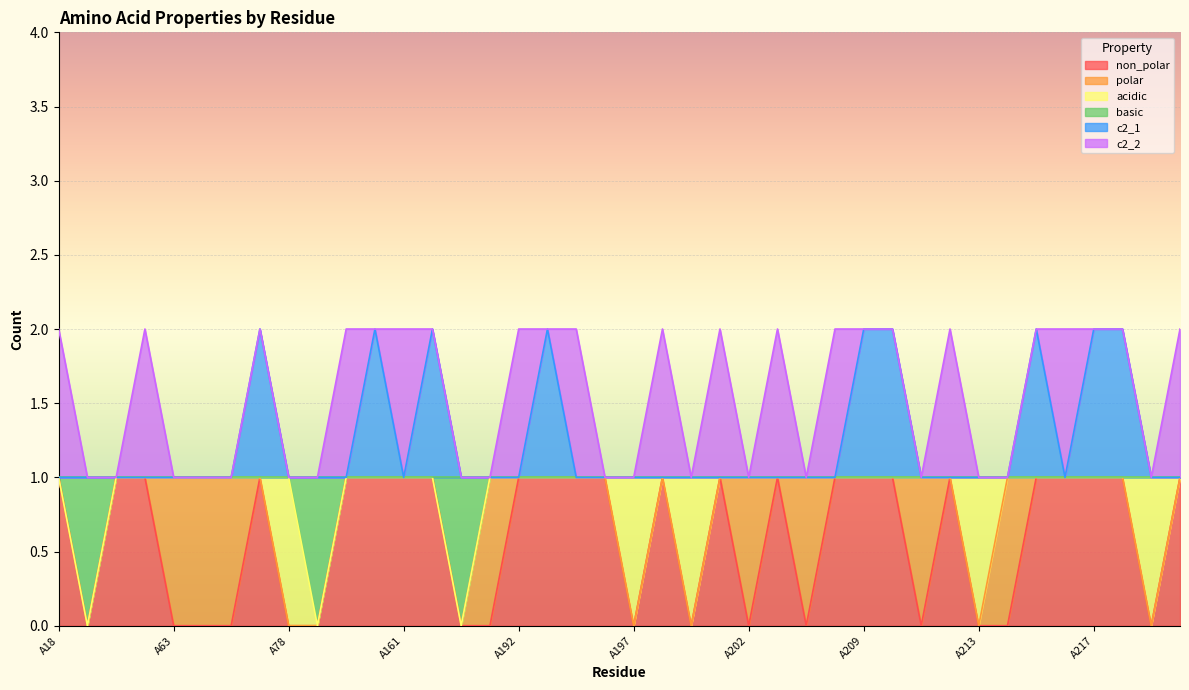

What is the value of the non_polar point at the 32nd from the left?

1